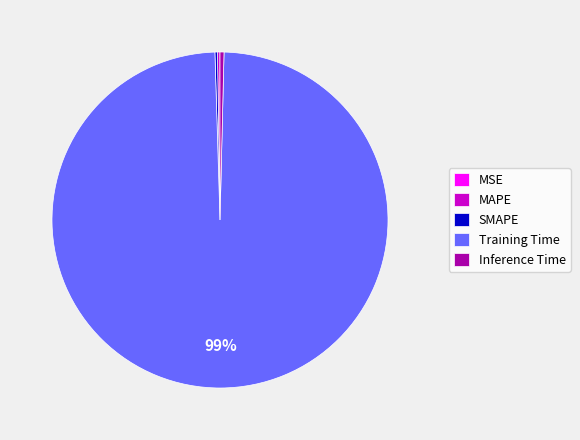

What is the majority slice?

Training Time